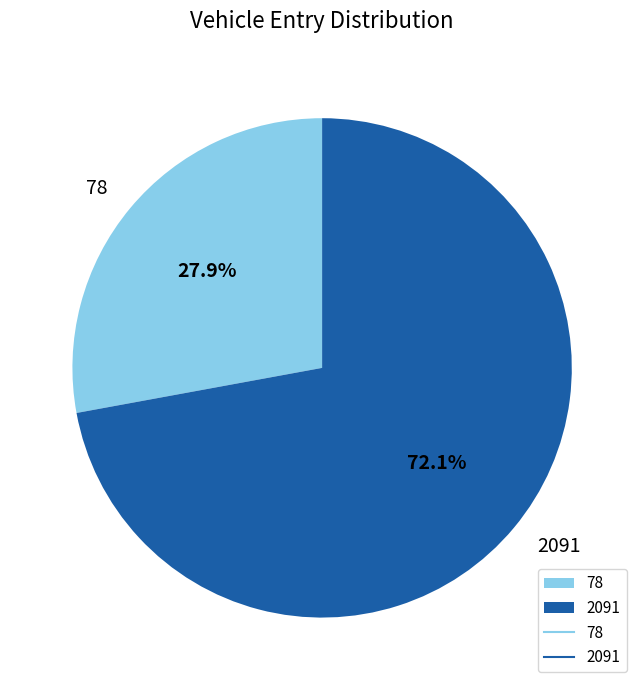

Between 78 and 2091, which is larger?

2091